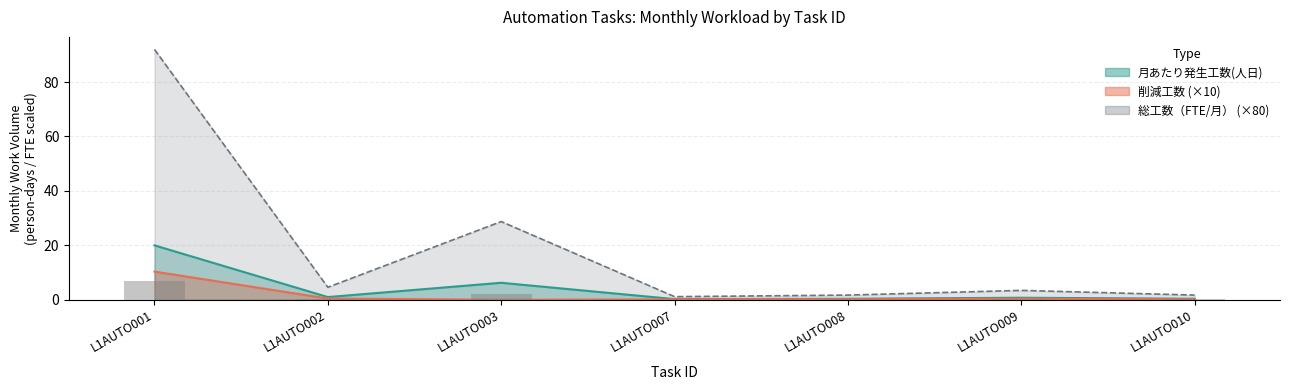

What are all the series names shown in the legend?

月あたり発生工数(人日), 総工数（FTE/月）, 削減工数